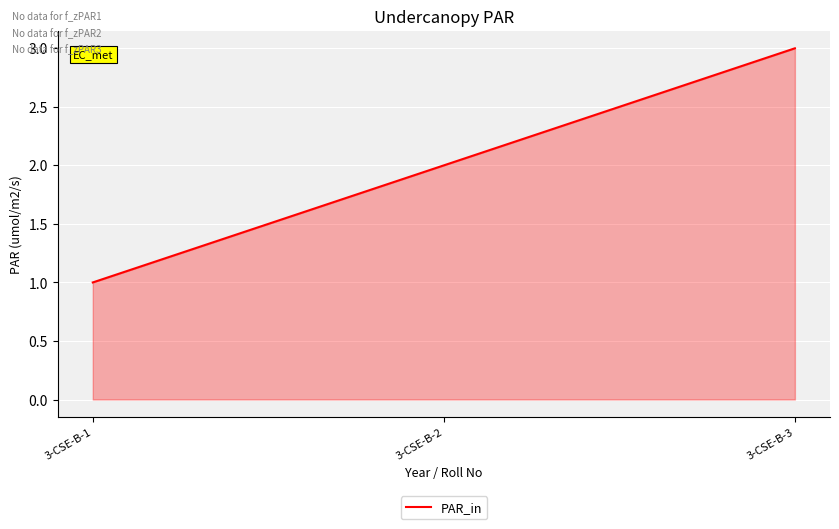

Where is the data nearest to the value 2?

3-CSE-B-2